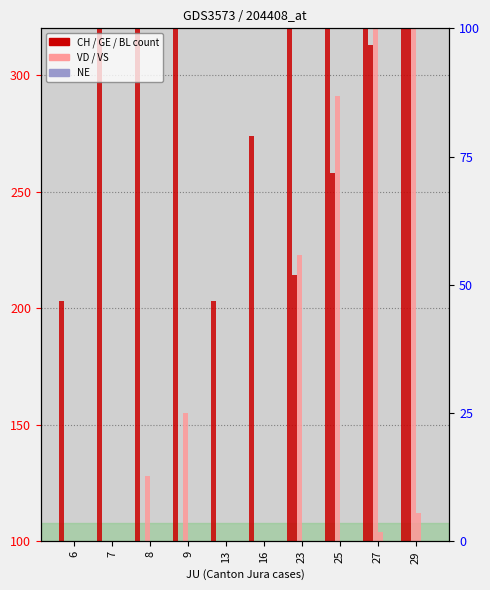

At which label does CH first exceed 465?

23